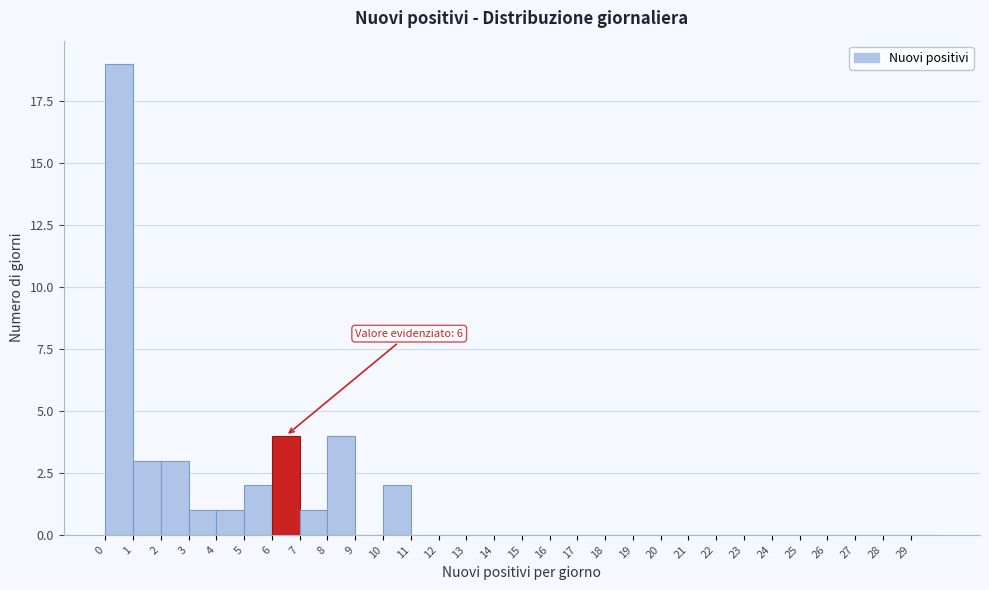

Over which range of the x-axis is the bar tallest?

0 to 1